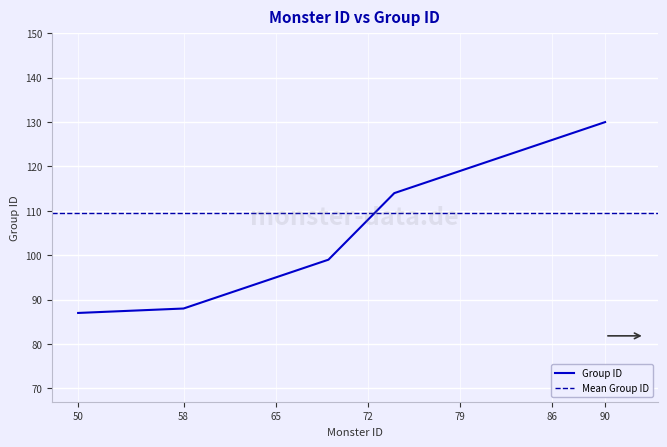

What is the highest value of the Group ID series?

130